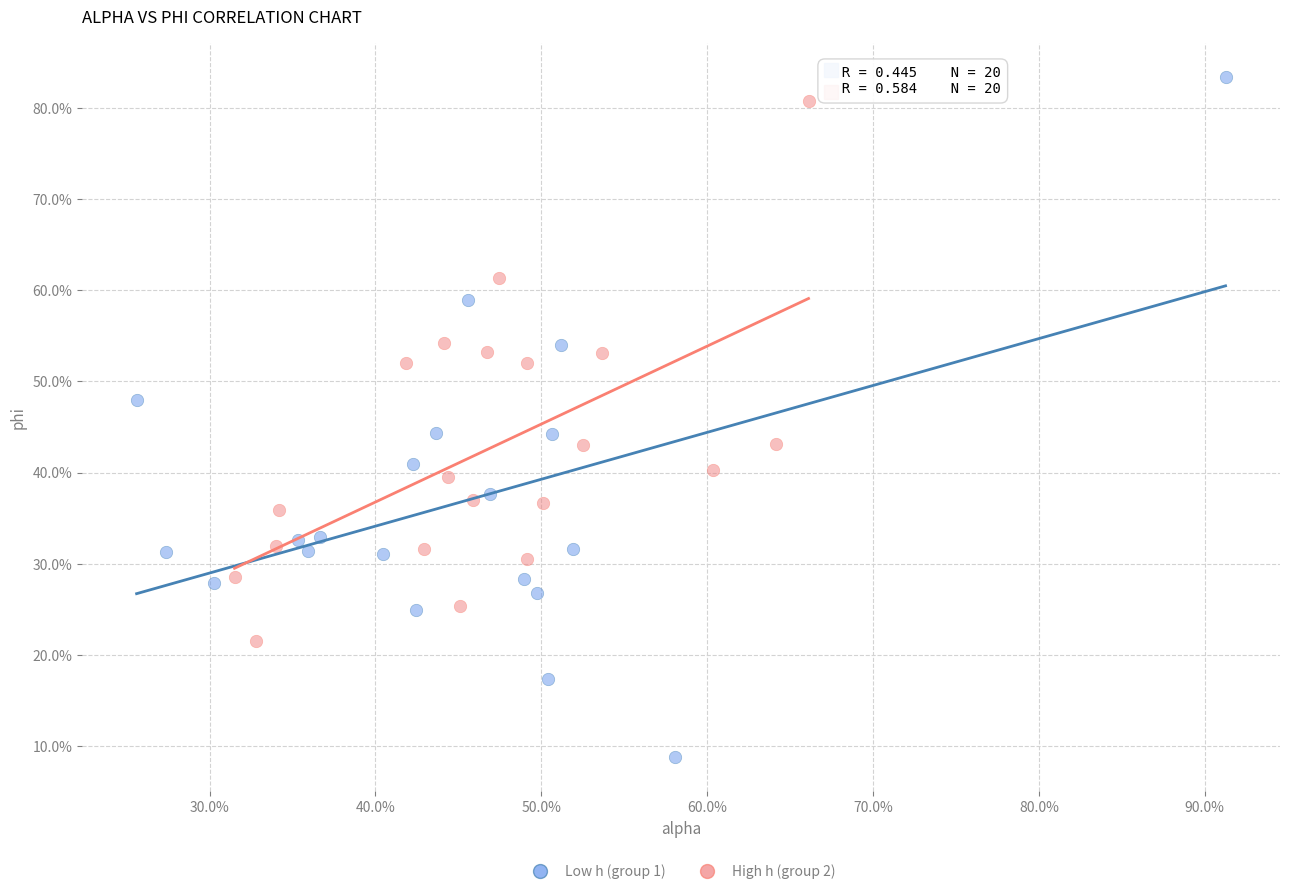

Which series has the largest Y range (max minus min)?

Low h (group 1)